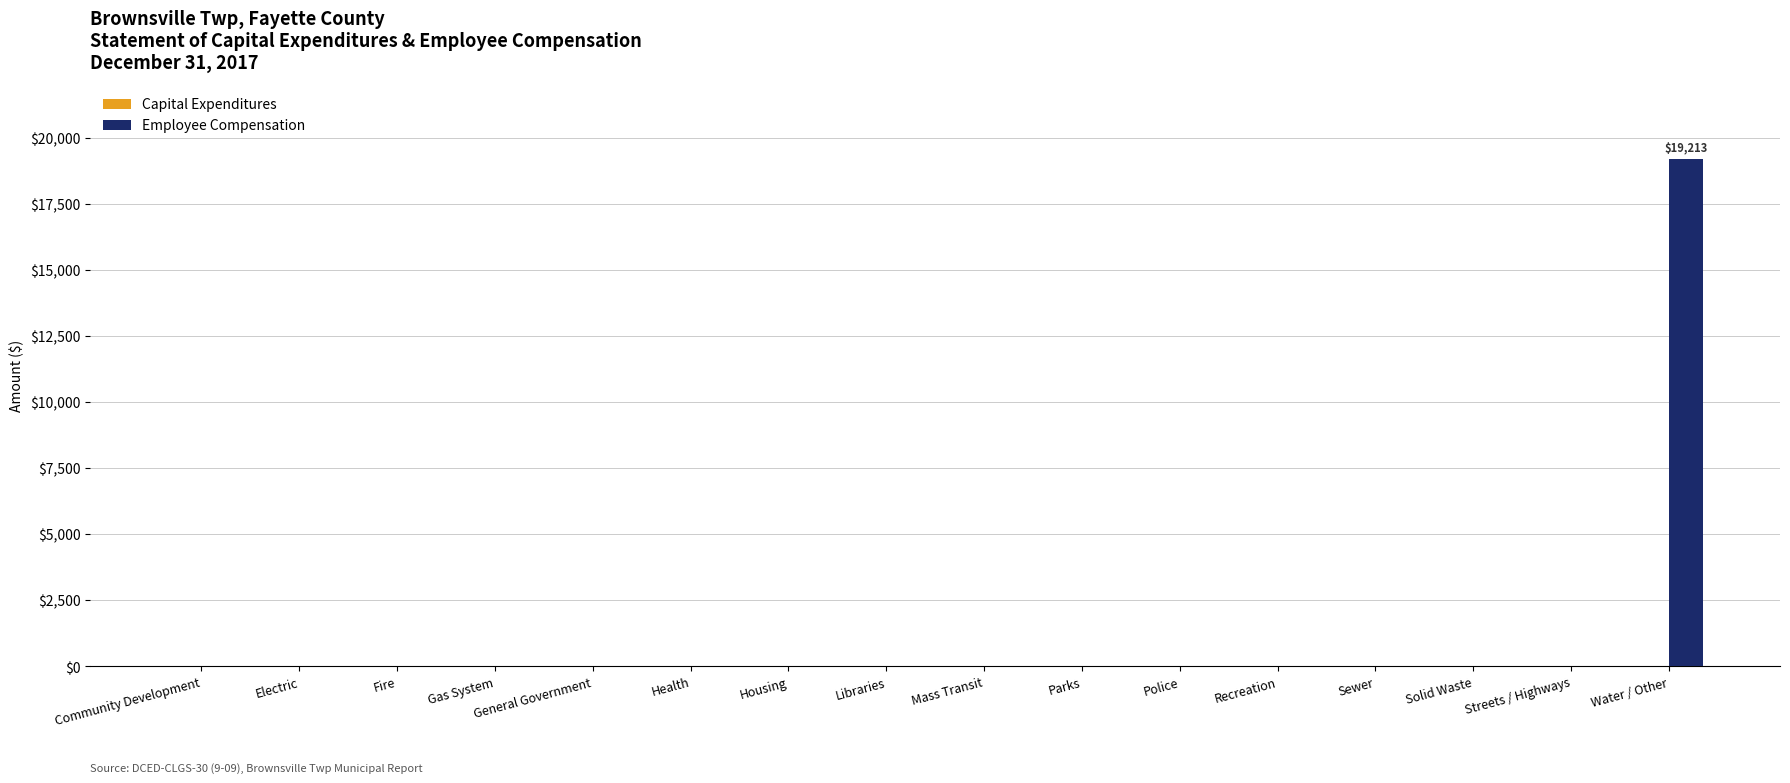

The value at Libraries is 6108. True or false?

False